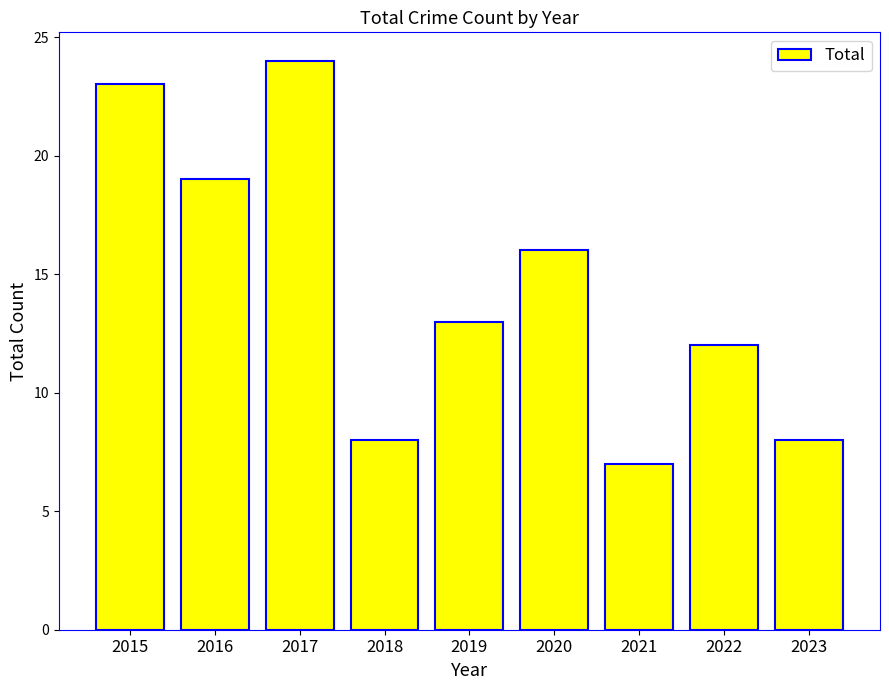

What is the ratio of the value at 2017 to the value at 2016?

1.3